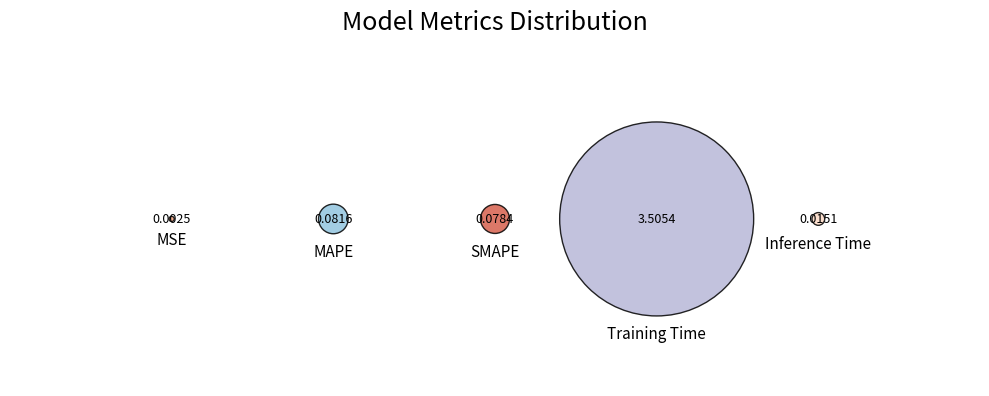

Combined, what portion of the pie is Training Time and MAPE?

97.4%